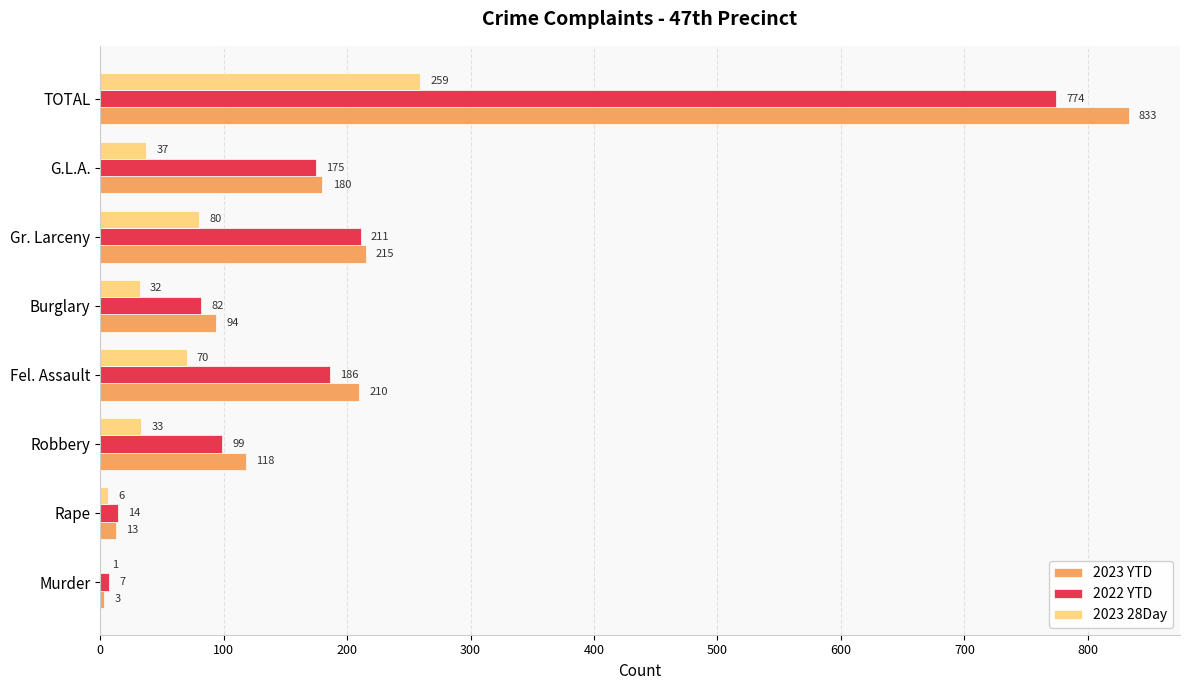

How many series are shown in this chart?

3